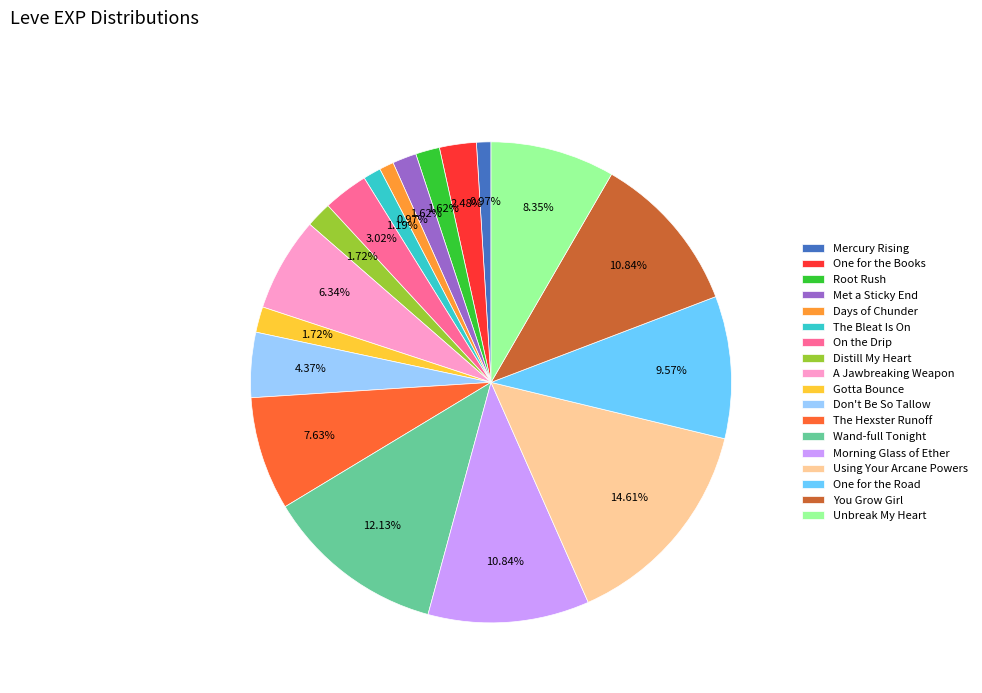

Does any single category account for the majority?

No